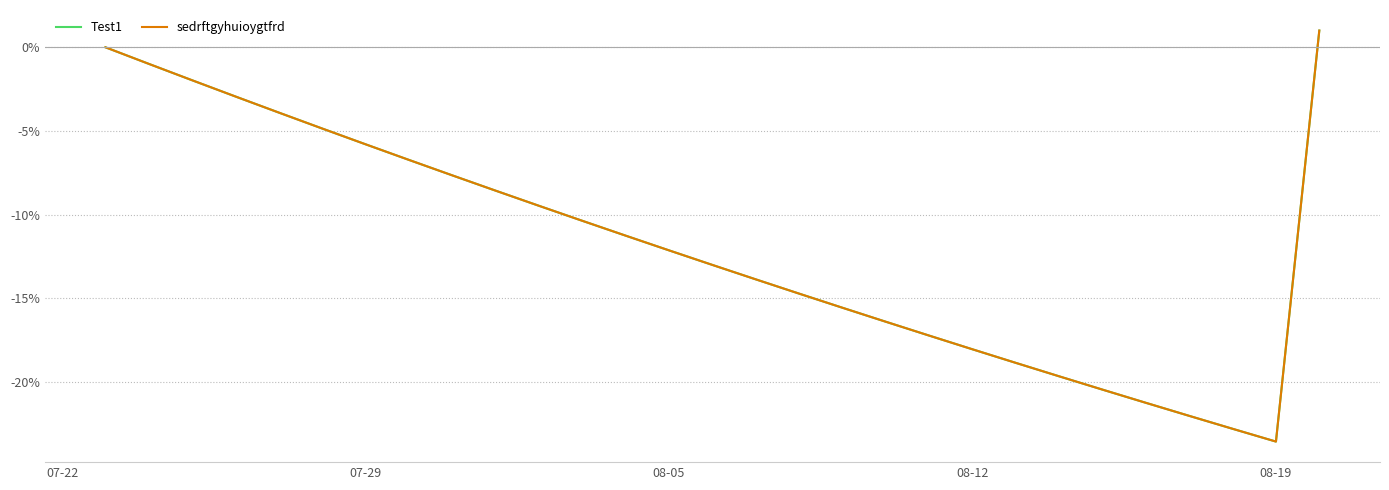

Does the chart display data point markers on the line(s)?

No